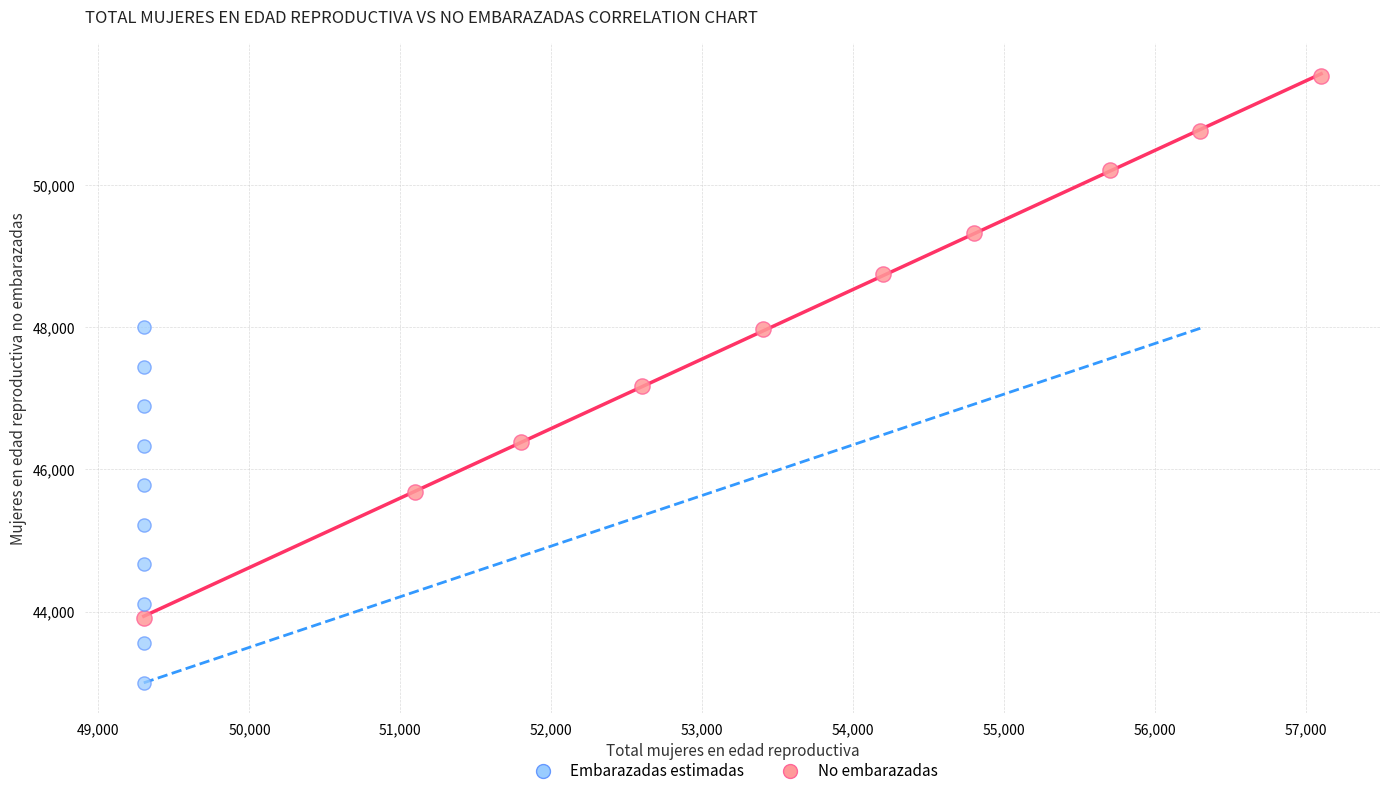

Which series contains the highest Y value?

No embarazadas